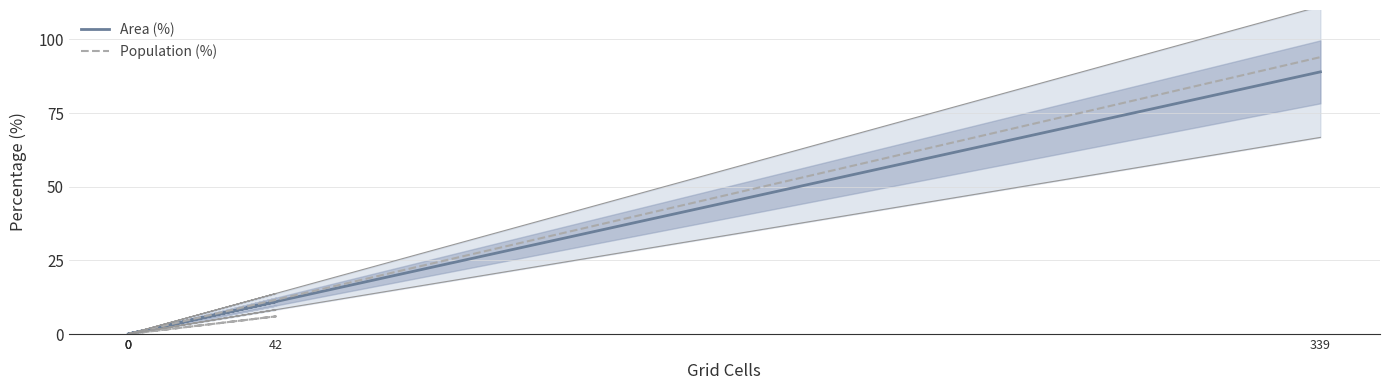

What are all the series names shown in the legend?

Area (%), Population (%)